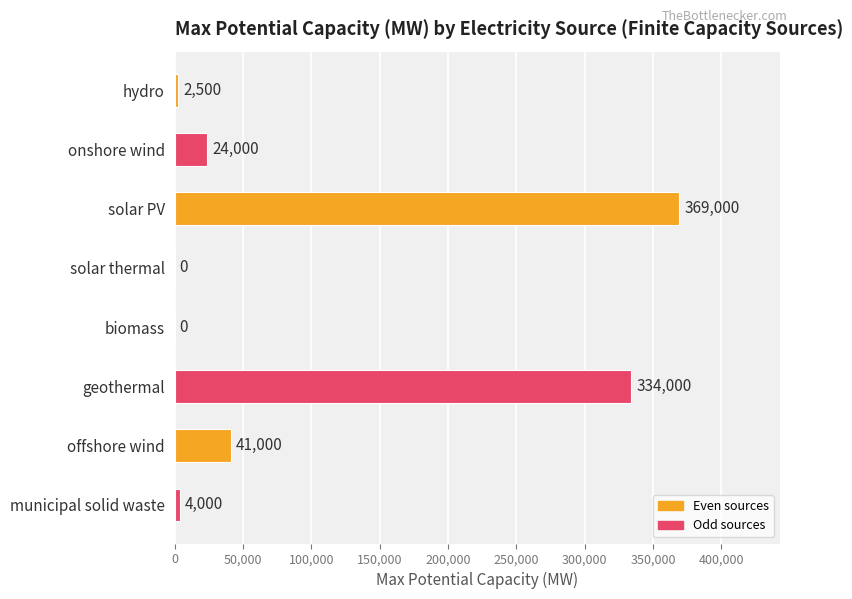

Which label corresponds to the largest value in the chart?

solar PV